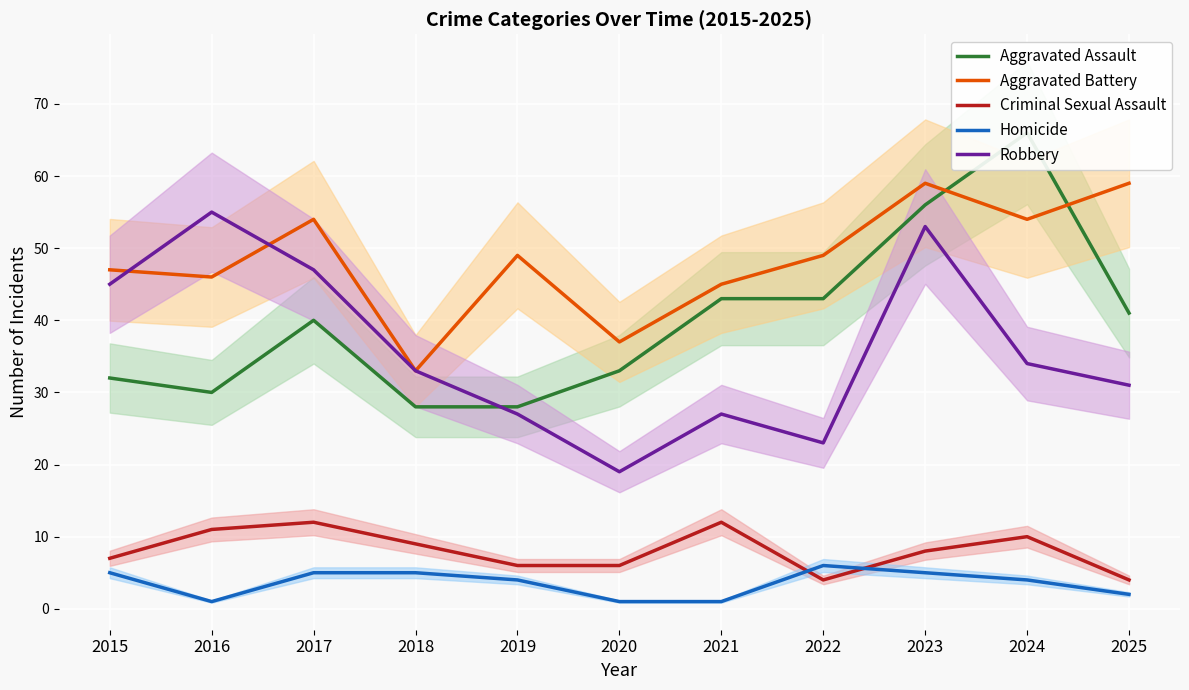

How many data points does each series have?

11